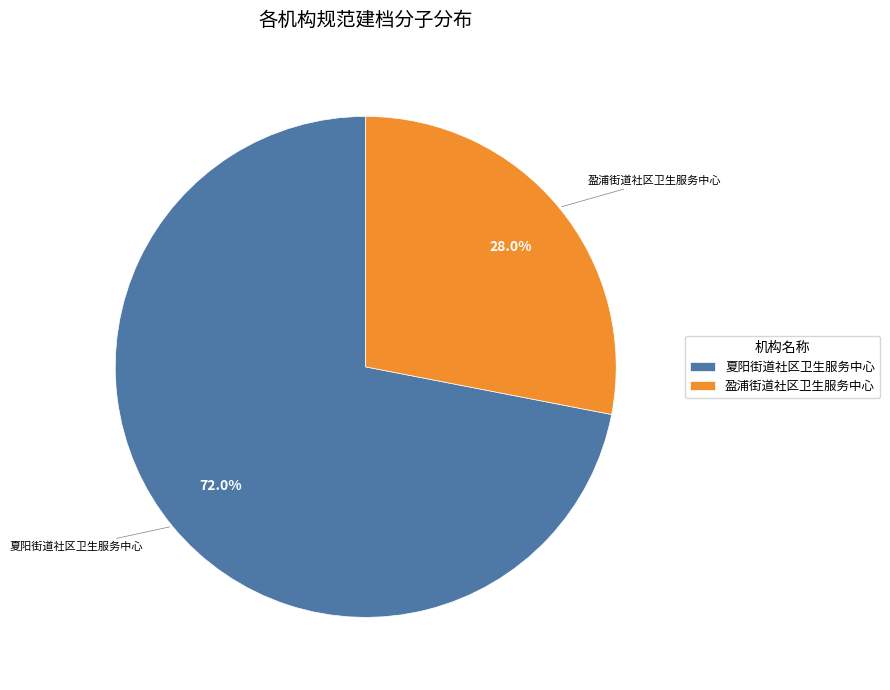

What is the largest slice in the pie chart?

夏阳街道社区卫生服务中心